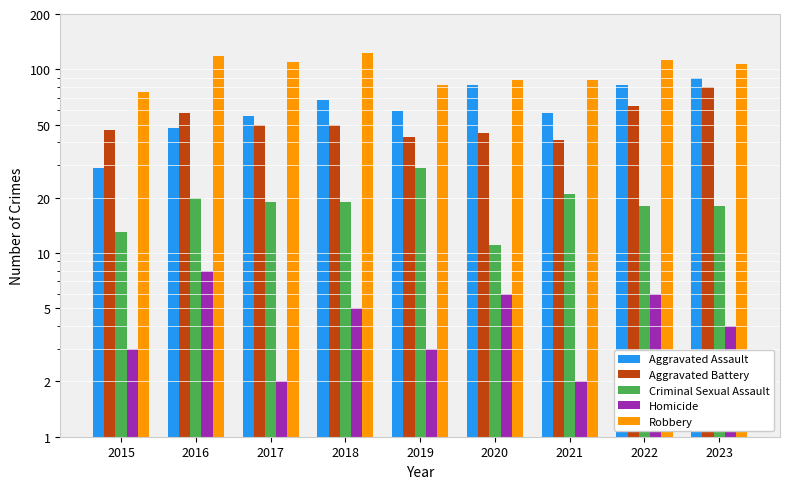

How many bars are there in total?

45